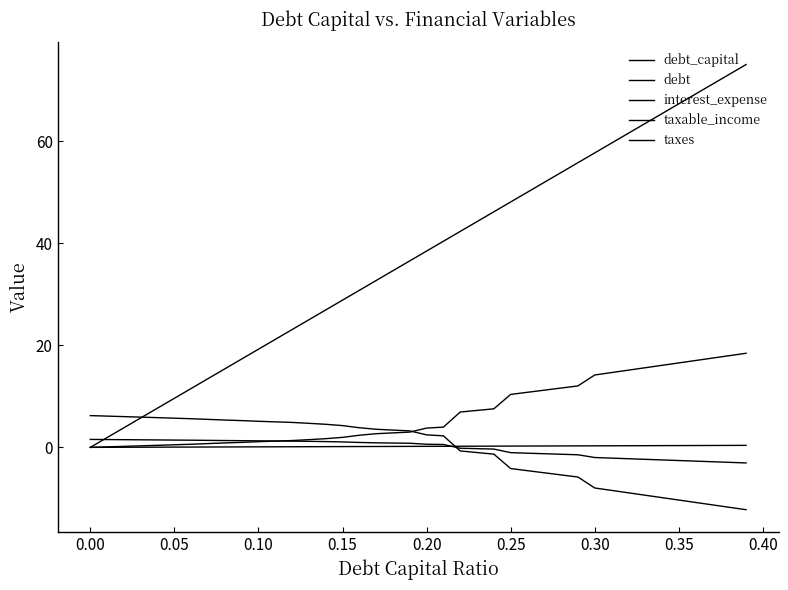

True or false: interest_expense has more than 1 points higher than both neighbors.

False